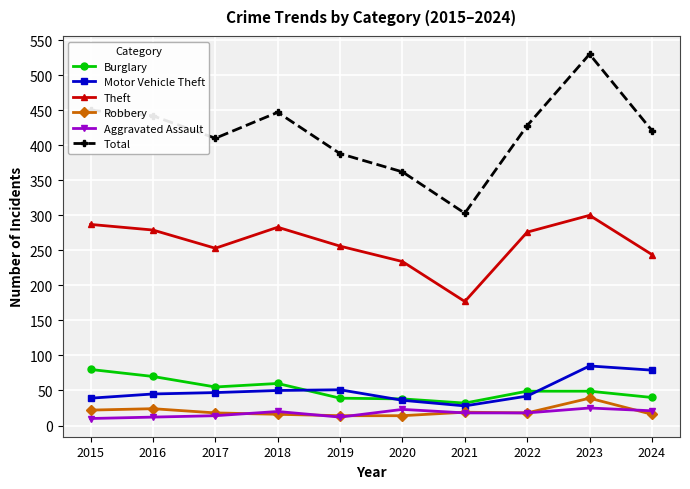

What is the difference between the maximum and second lowest values in the Aggravated Assault series?

13